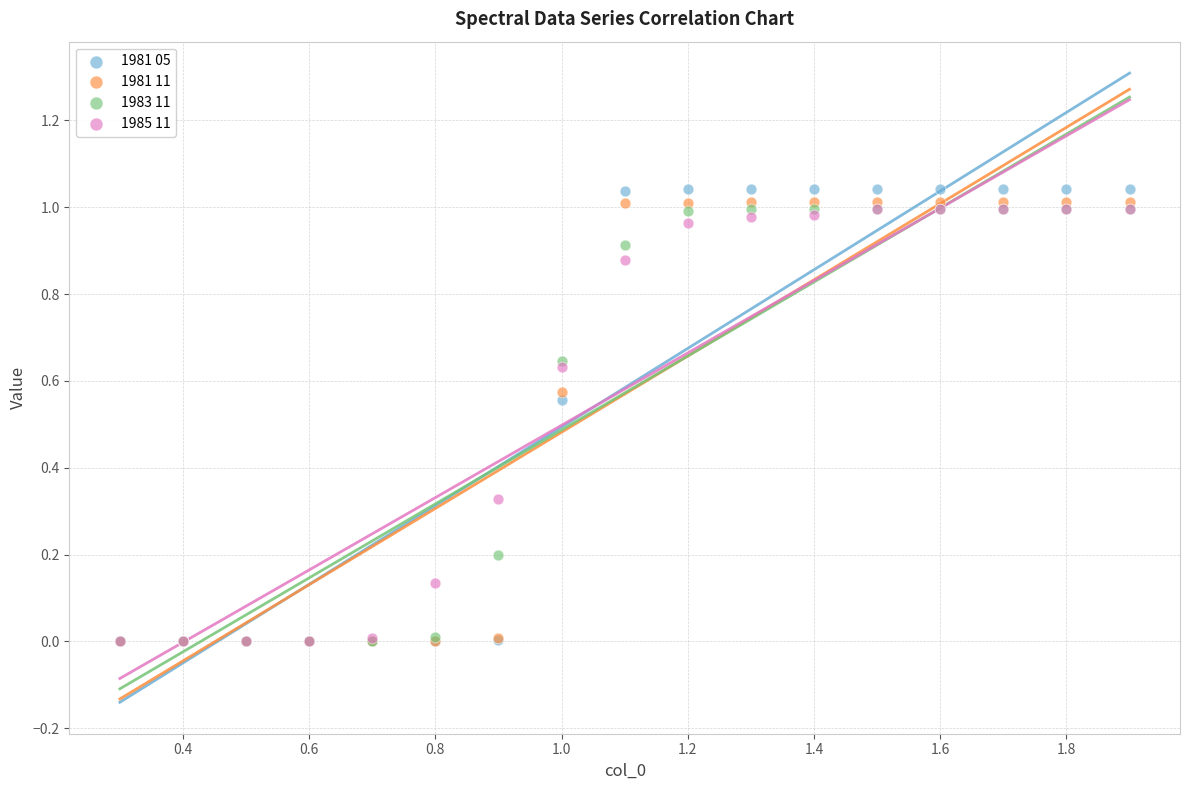

What are all the series names shown in the legend?

1981 05, 1981 11, 1983 11, 1985 11